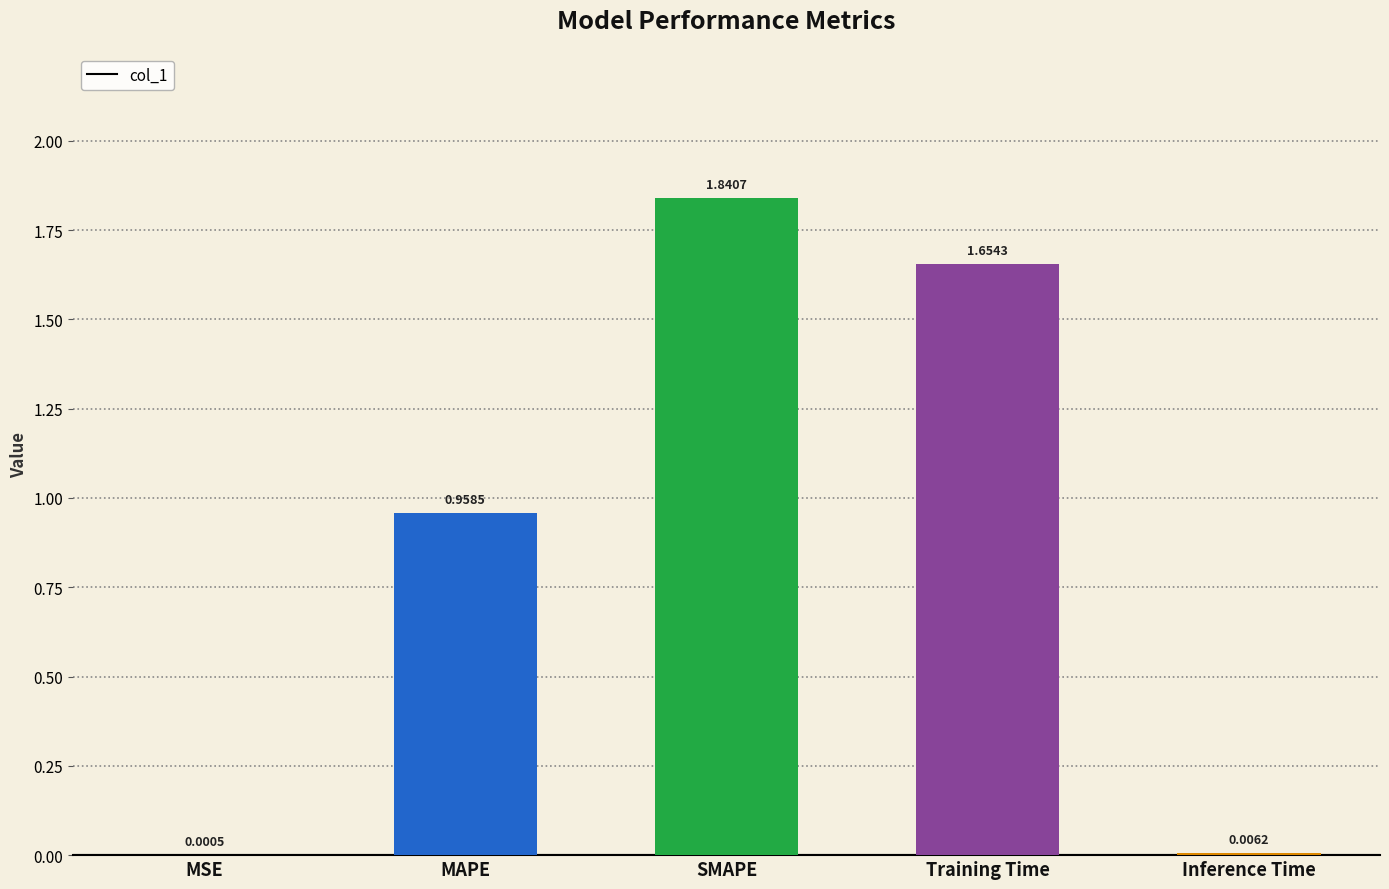

Where is the data nearest to the value 0?

MSE